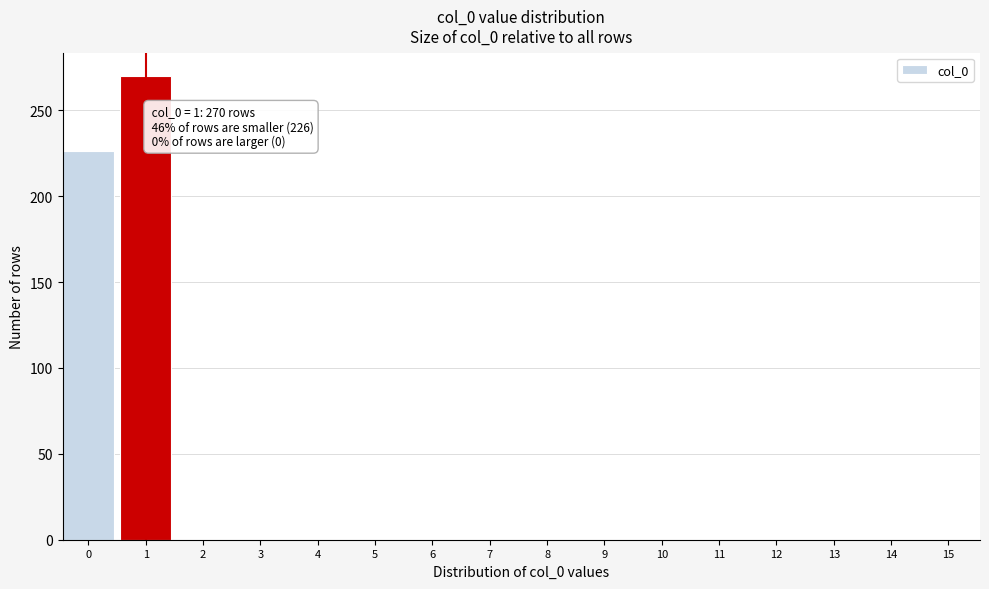

Reading left to right, list all the values displayed in this chart.

0=226	1=270	2=0	3=0	4=0	5=0	6=0	7=0	8=0	9=0	10=0	11=0	12=0	13=0	14=0	15=0